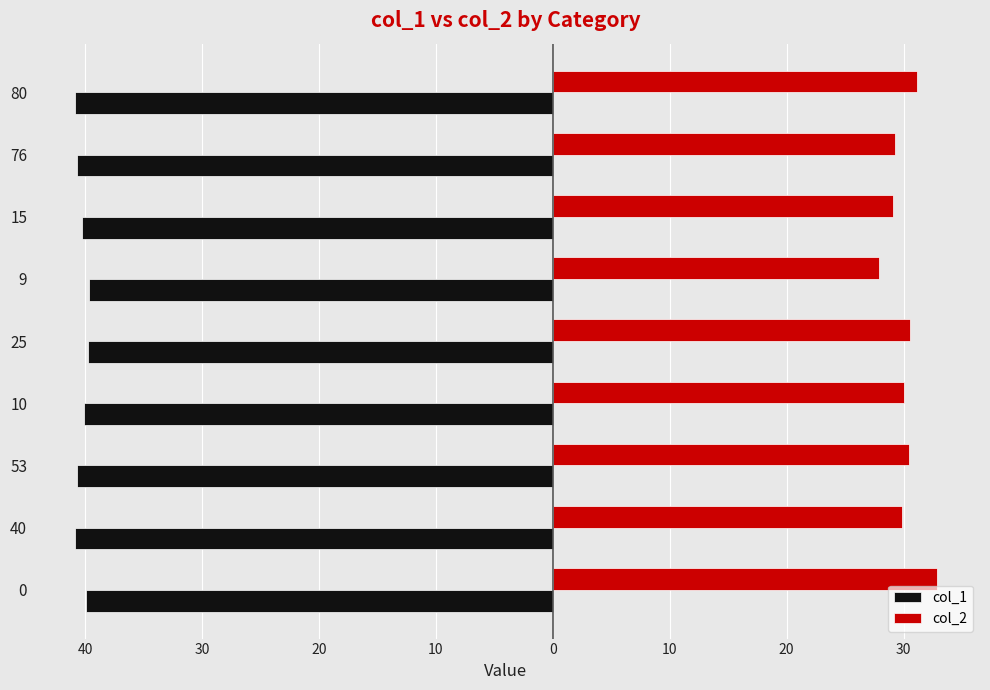

What are all the series names shown in the legend?

col_1, col_2